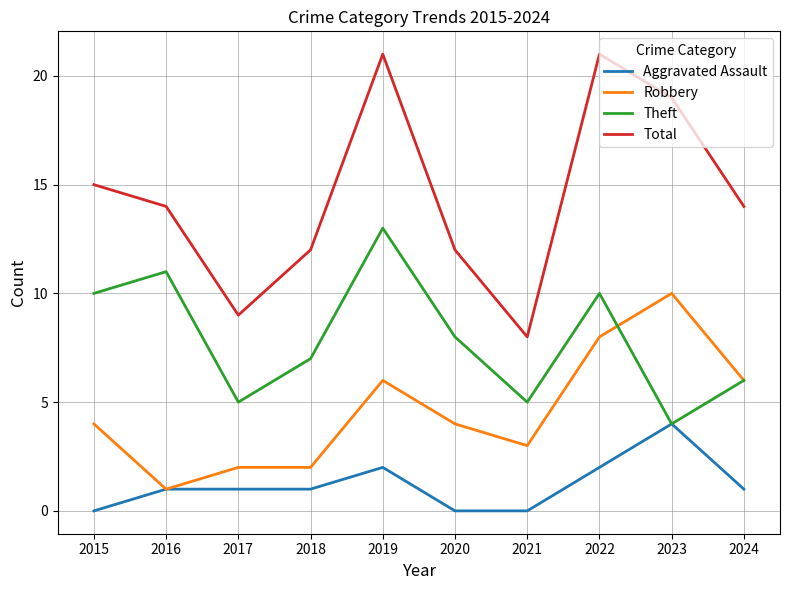

Count the Aggravated Assault values in the range 0 to 2.

9